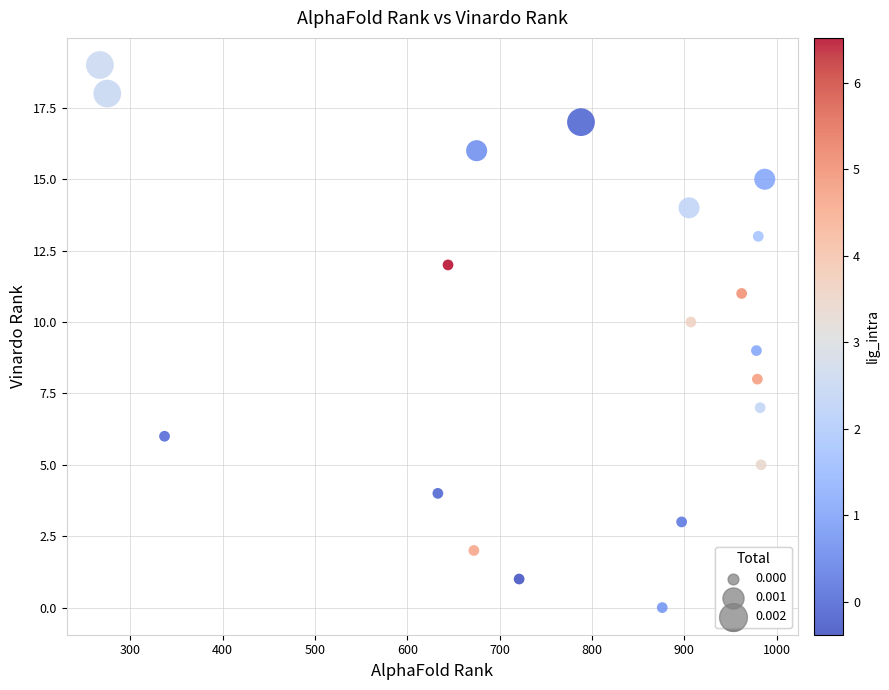

What is the range of X values (max minus min)?

720